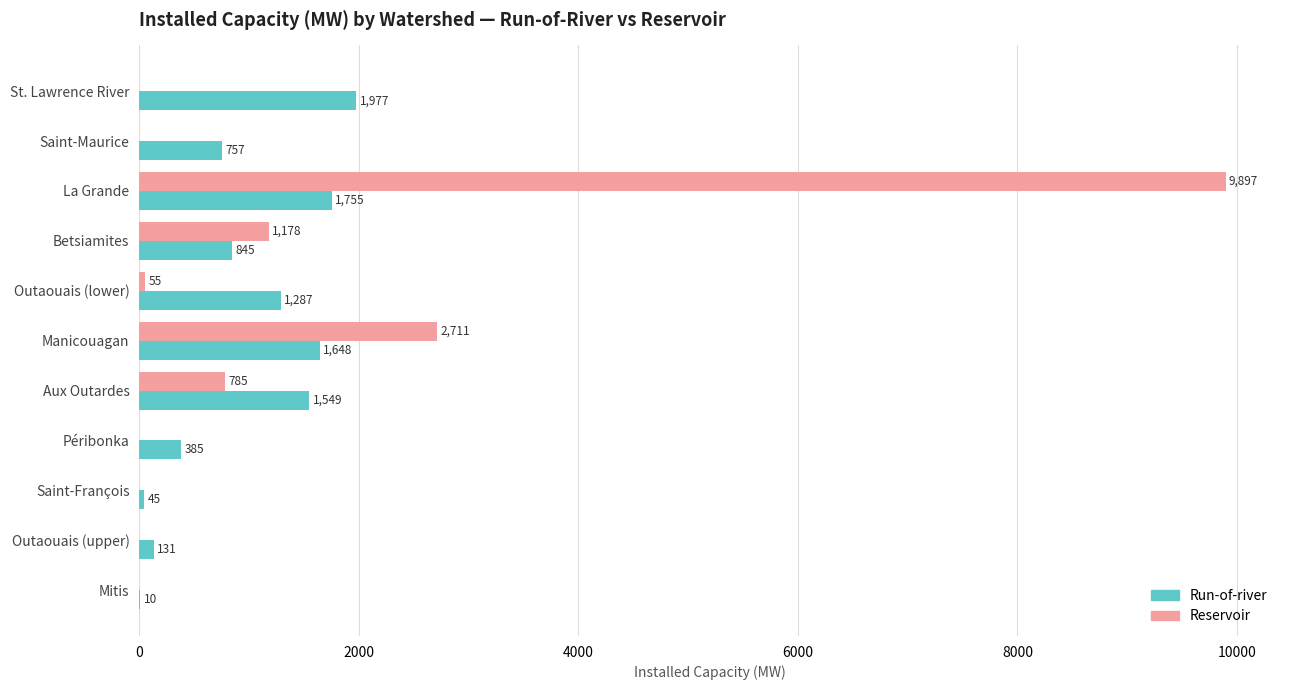

How many categories are shown in the chart?

11